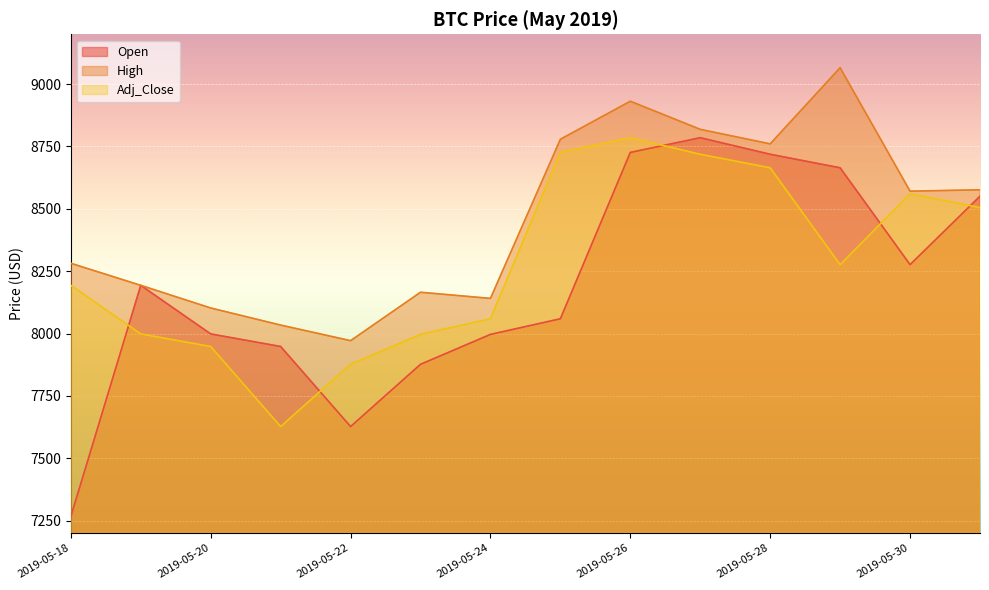

How many data points in Open are above 8193?

7